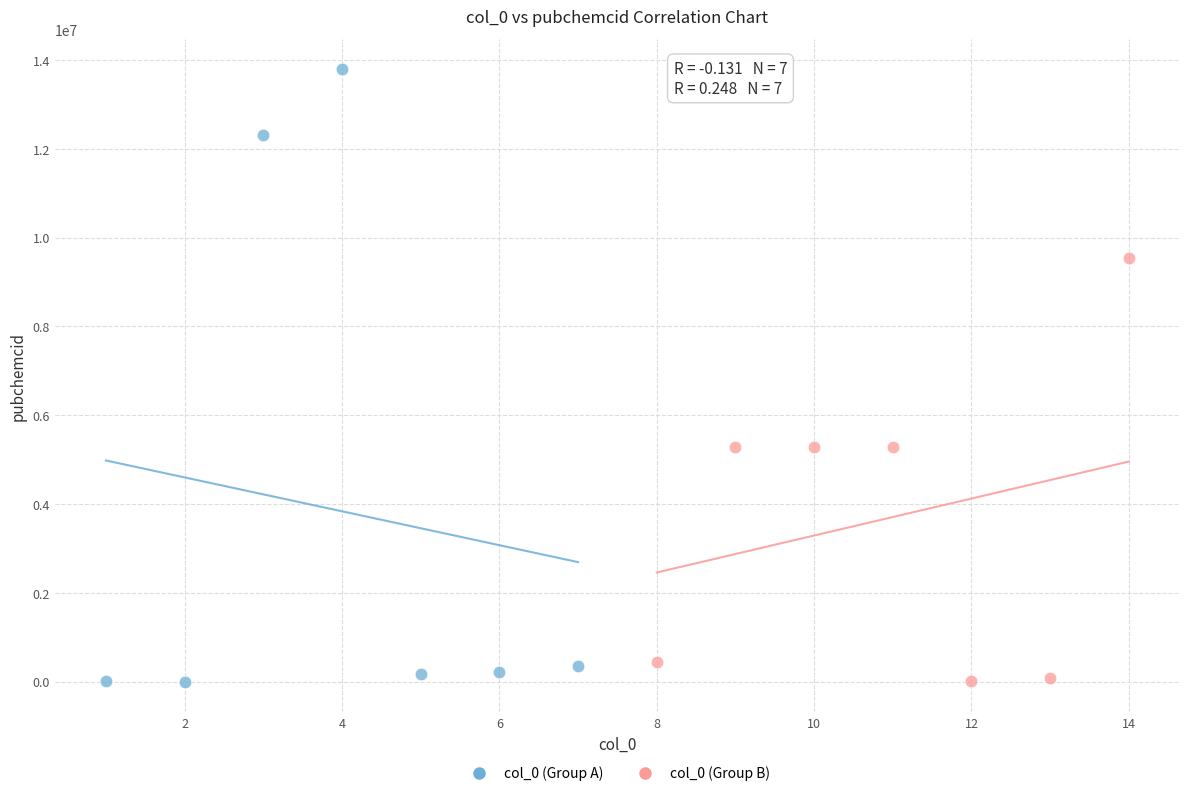

Which series contains the highest Y value?

col_0 (Group A)